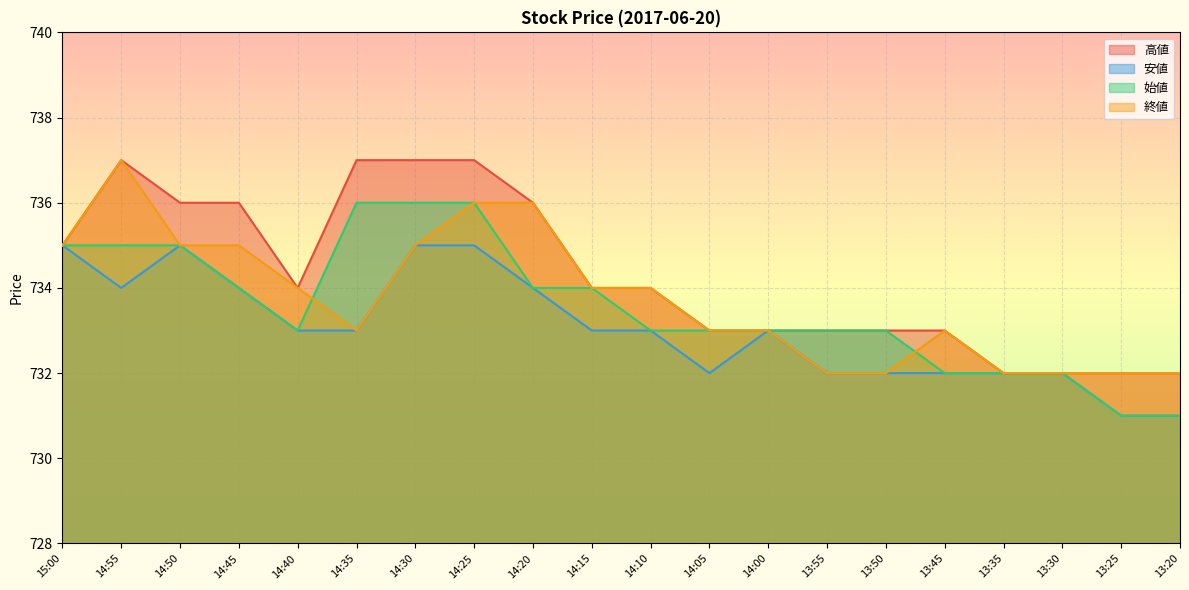

What is the approximate value of 始値 at 13:30?

732